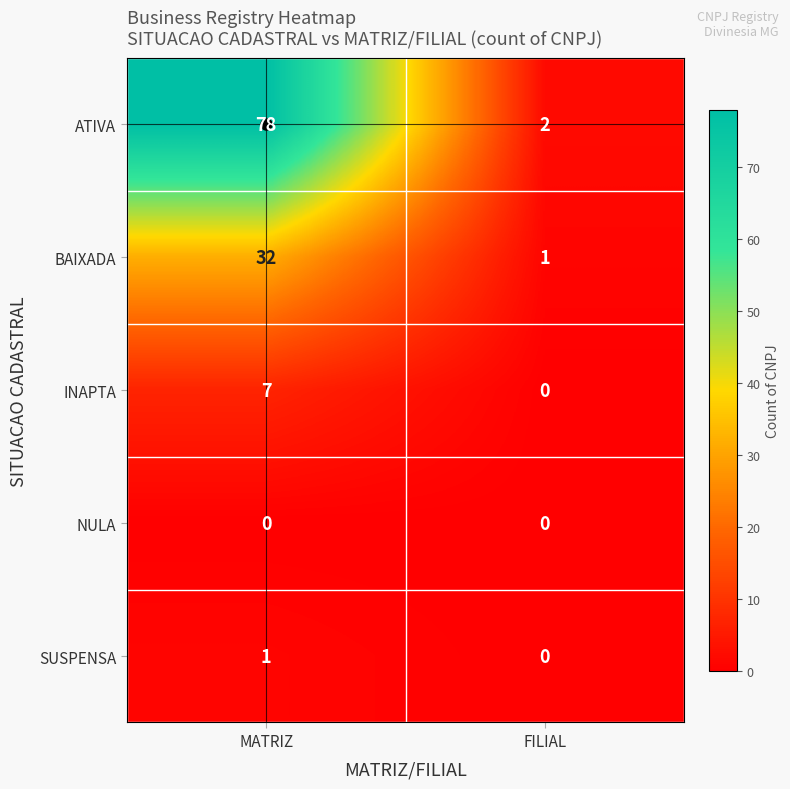

Between MATRIZ and FILIAL, which series saw the biggest shift?

ATIVA